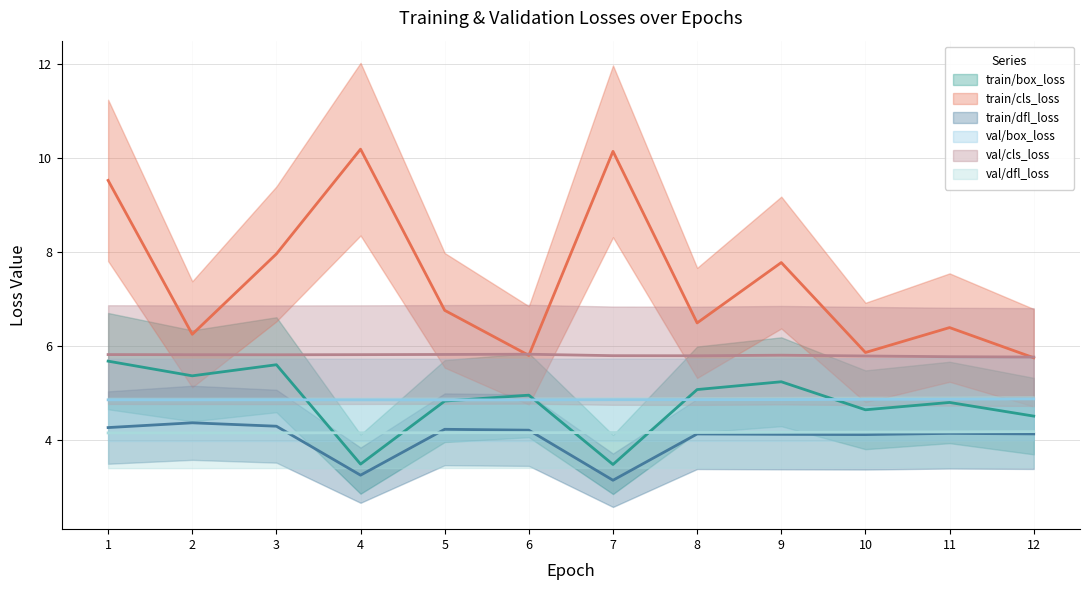

Reading right to left, what are all the values shown in this chart?

train/box_loss: 12=4.5	11=4.8	10=4.7	9=5.2	8=5.1	7=3.5	6=5.0	5=4.8	4=3.5	3=5.6	2=5.4	1=5.7
train/cls_loss: 12=5.8	11=6.4	10=5.9	9=7.8	8=6.5	7=10.1	6=5.8	5=6.8	4=10.2	3=8.0	2=6.3	1=9.5
train/dfl_loss: 12=4.1	11=4.2	10=4.1	9=4.1	8=4.1	7=3.2	6=4.2	5=4.2	4=3.3	3=4.3	2=4.4	1=4.3
val/box_loss: 12=4.9	11=4.9	10=4.9	9=4.9	8=4.9	7=4.9	6=4.9	5=4.9	4=4.9	3=4.9	2=4.9	1=4.9
val/cls_loss: 12=5.8	11=5.8	10=5.8	9=5.8	8=5.8	7=5.8	6=5.8	5=5.8	4=5.8	3=5.8	2=5.8	1=5.8
val/dfl_loss: 12=4.2	11=4.2	10=4.2	9=4.2	8=4.2	7=4.2	6=4.2	5=4.2	4=4.2	3=4.2	2=4.2	1=4.2